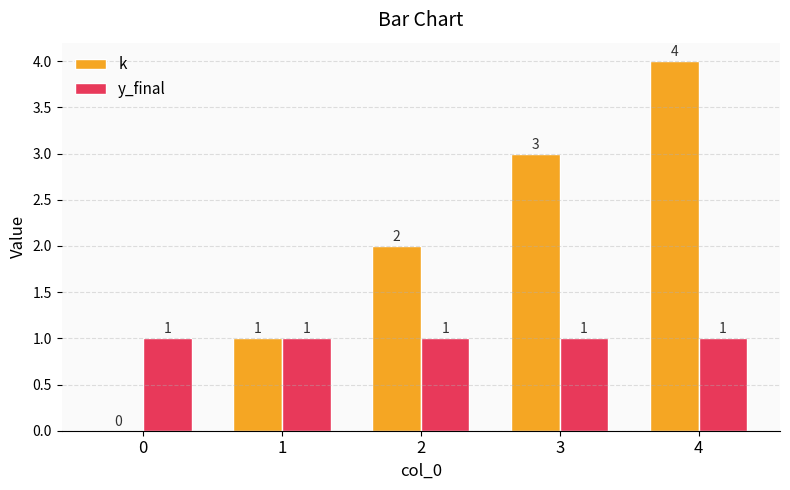

What is the maximum value shown in the chart?

4